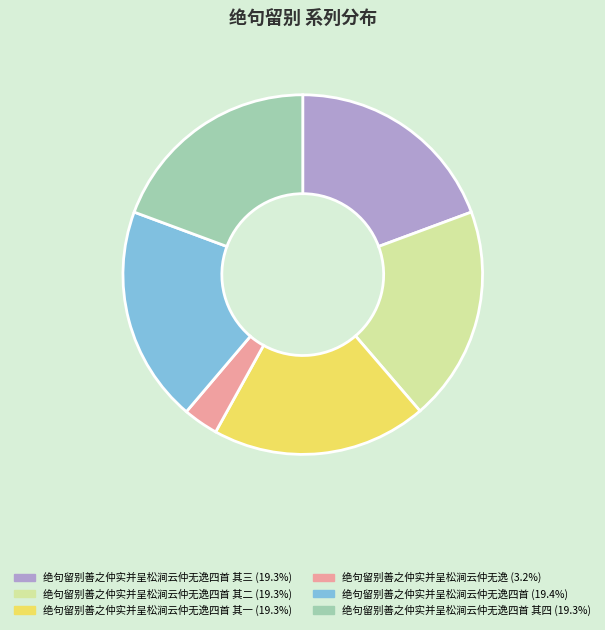

Is there any slice that represents more than half of the pie?

No